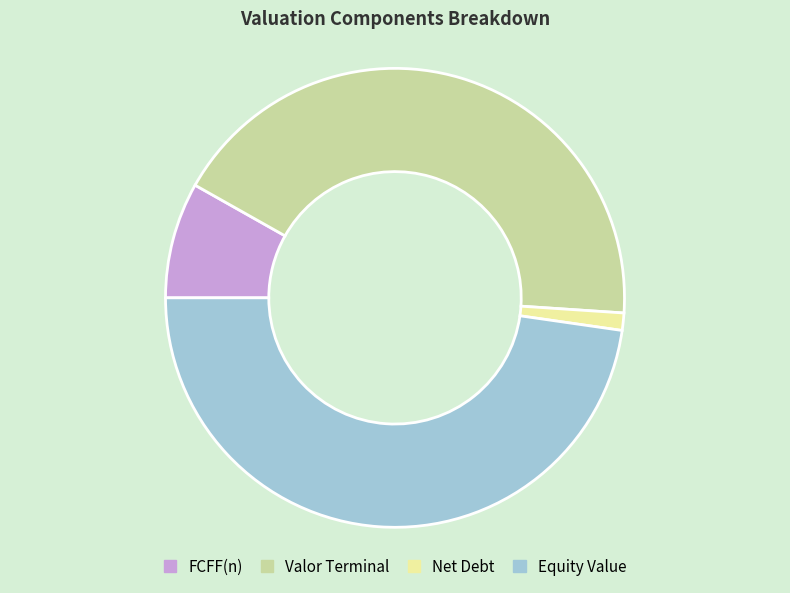

True or false: Valor Terminal accounts for 43% of the total.

True